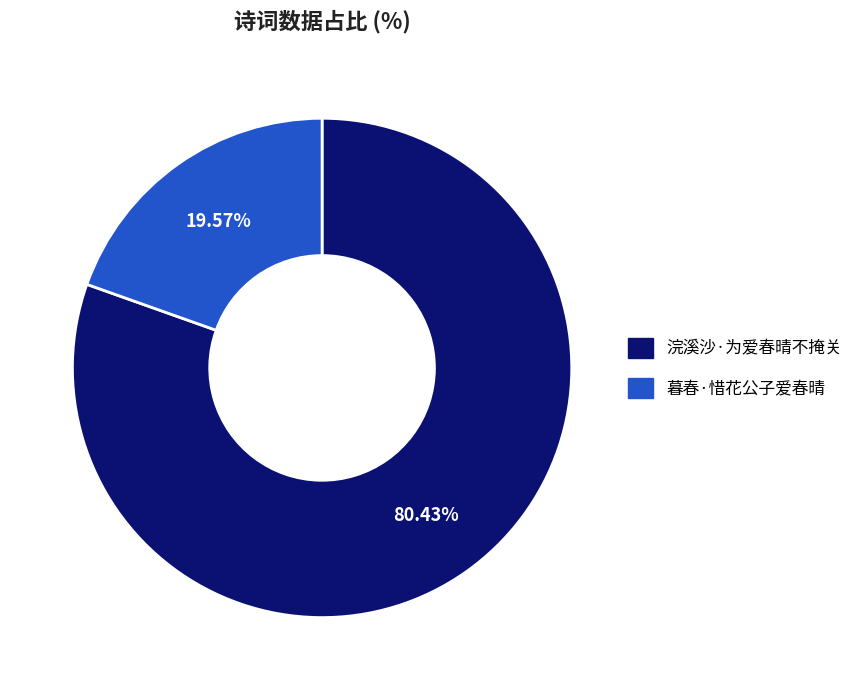

Which slice is the largest?

浣溪沙·为爱春晴不掩关